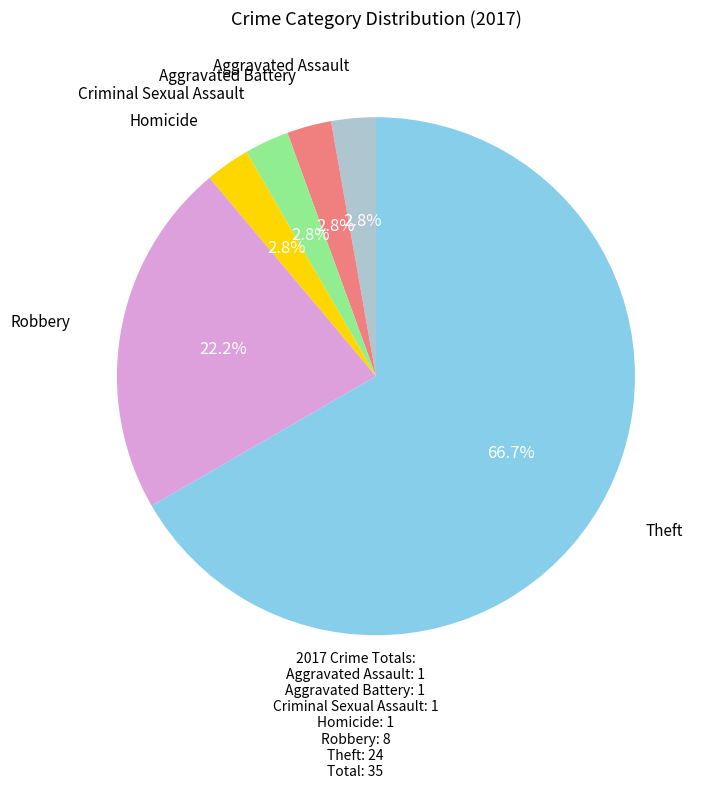

Is there any slice that represents more than half of the pie?

Yes